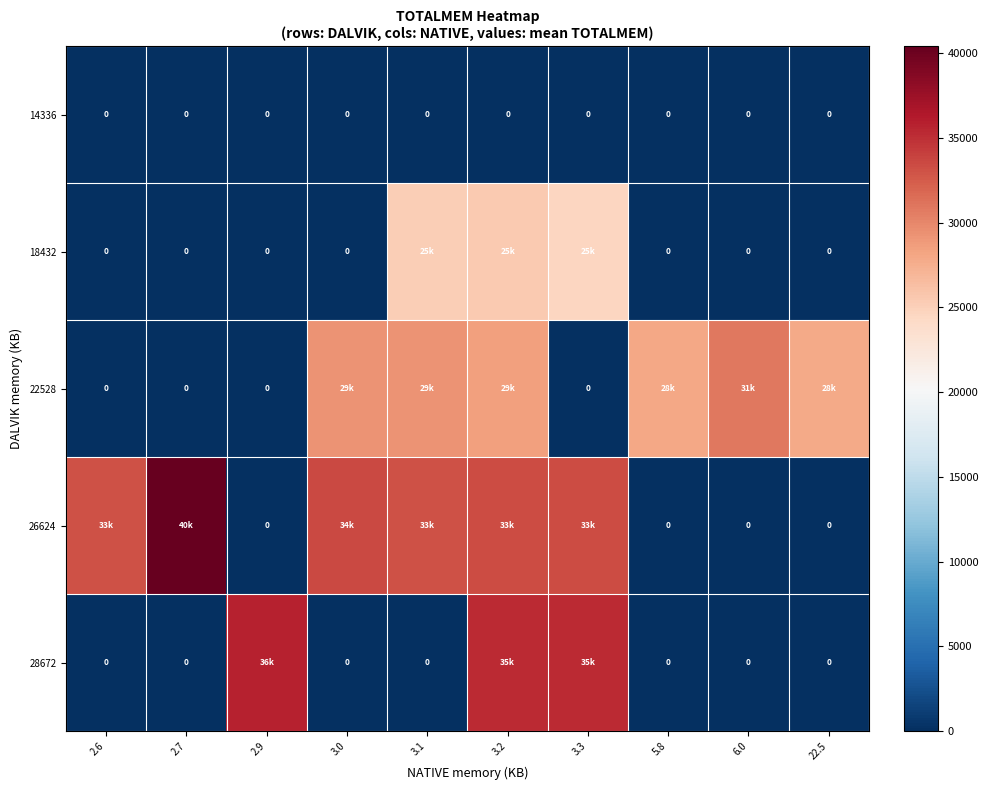

Which category has the highest value in the 26624 series?

2.7